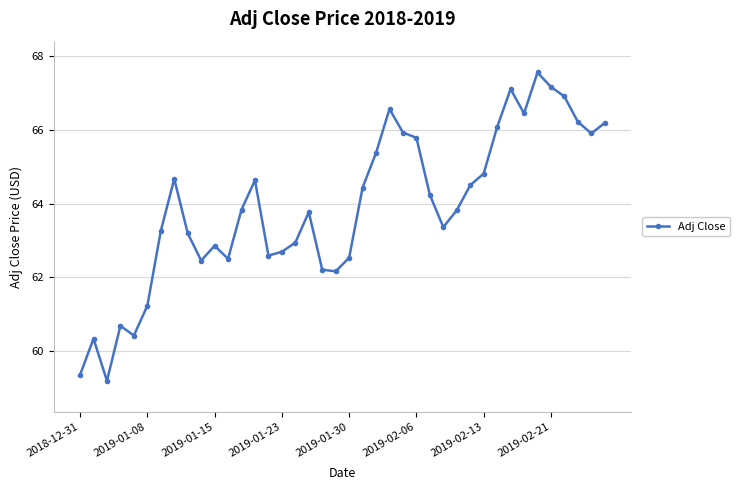

How many points are higher than both their immediate neighbors (excluding endpoints)?

9